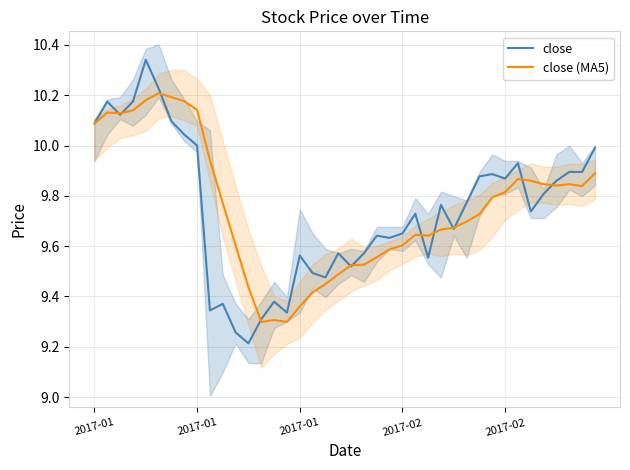

What is the sum of the close (MA5) values at 2017-01 and 6?

20.3